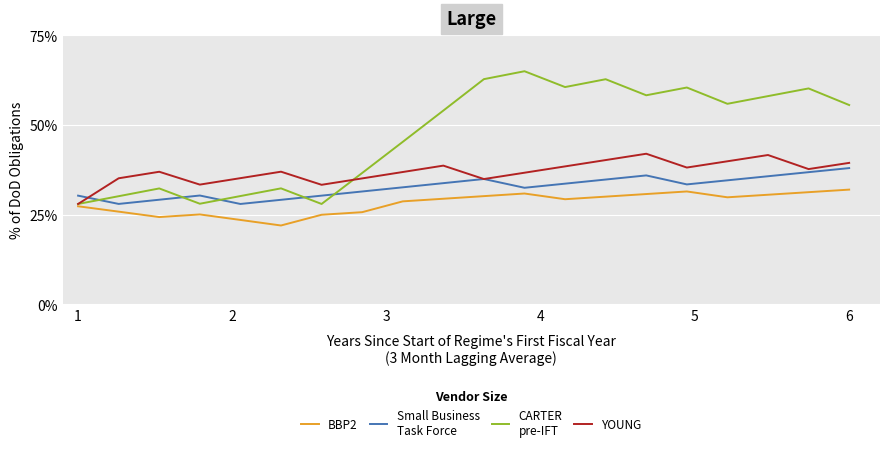

What is the maximum value shown in the chart?

65.0